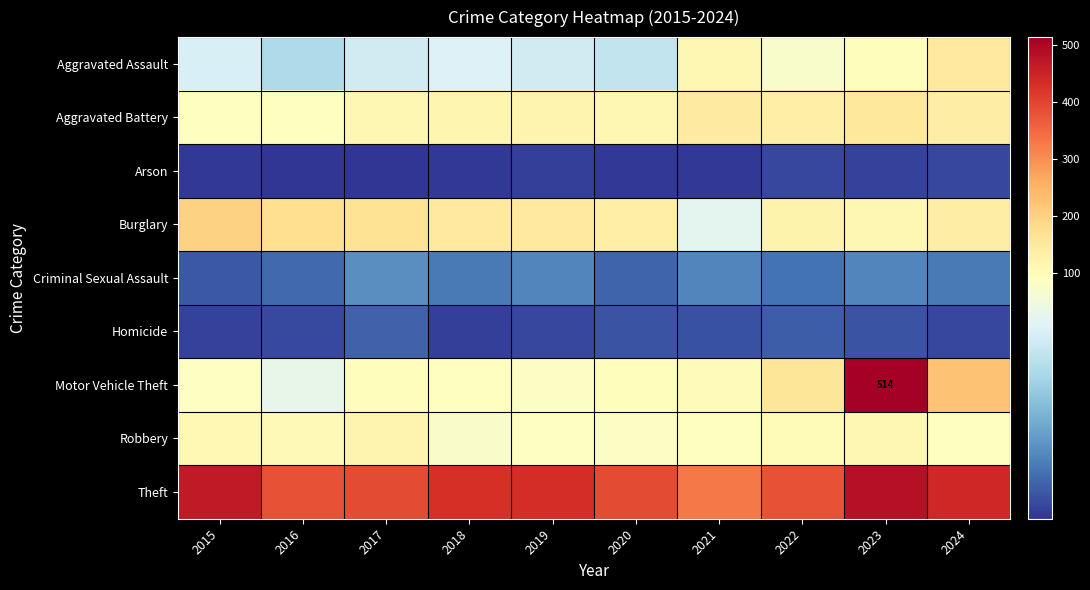

The value of Arson at 2016 is 0. True or false?

False